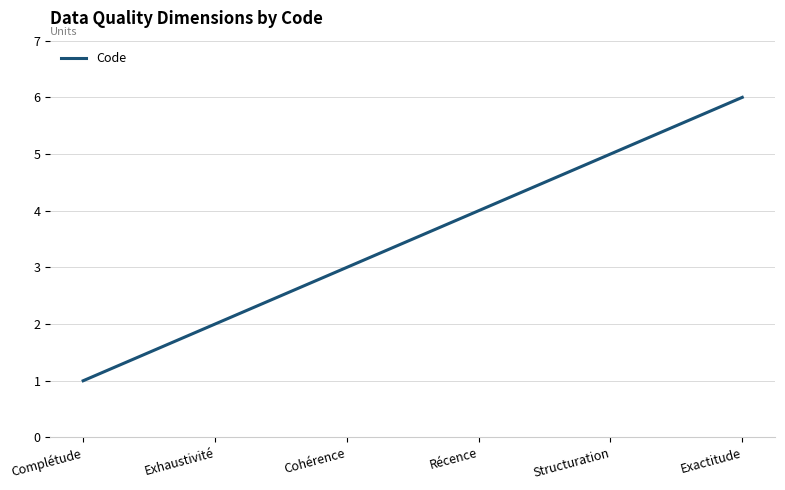

Reading left to right, transcribe all the data shown in this chart.

1	2	3	4	5	6